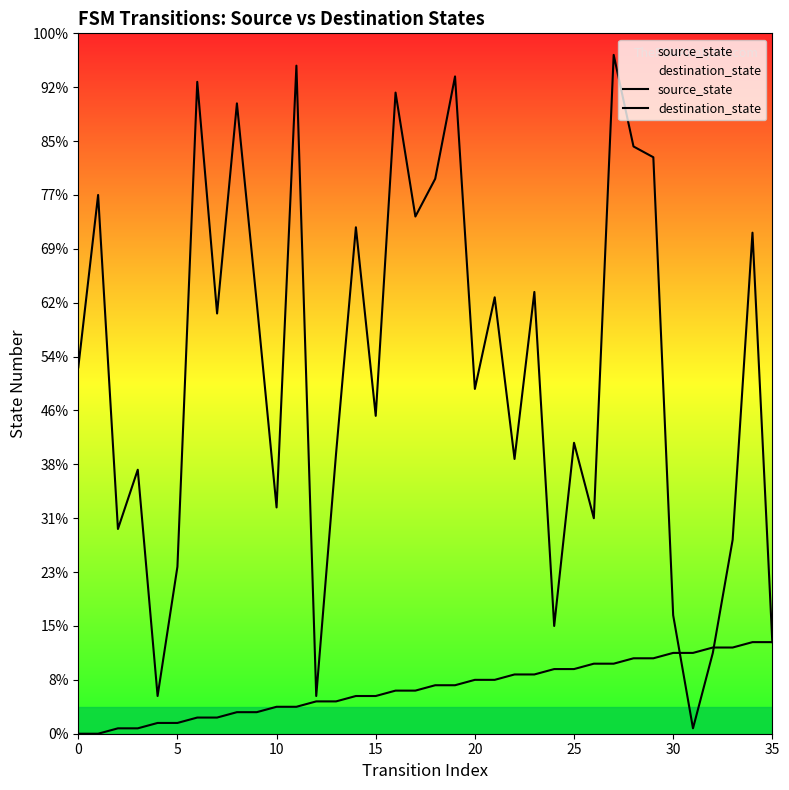

How many data points in destination_state are above 68?

17